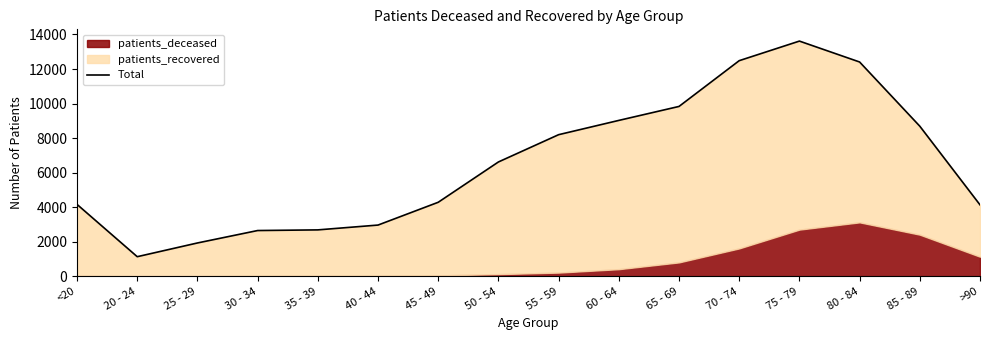

What is the label of the 16th point from the right?

<20